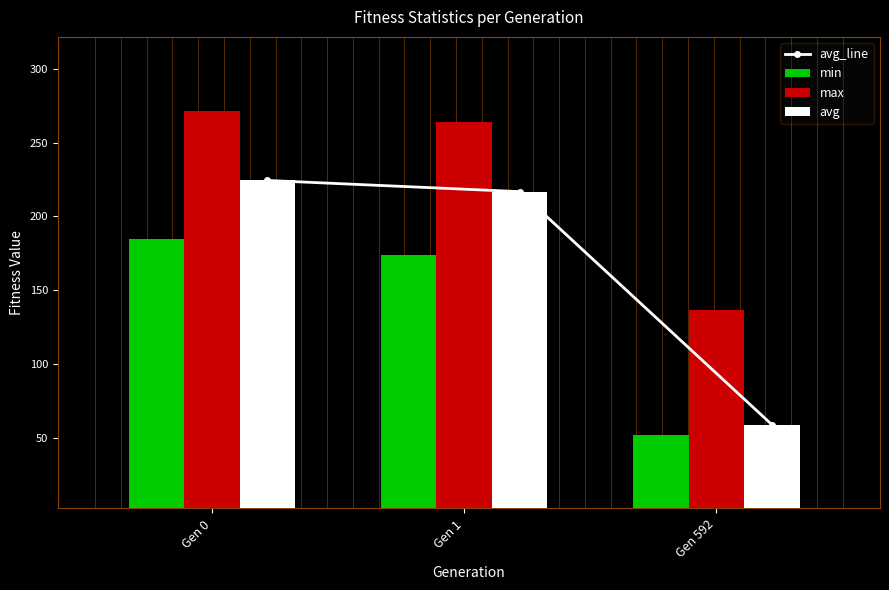

Rank the series at Gen 1 from lowest to highest value.

min, avg_line, avg, max